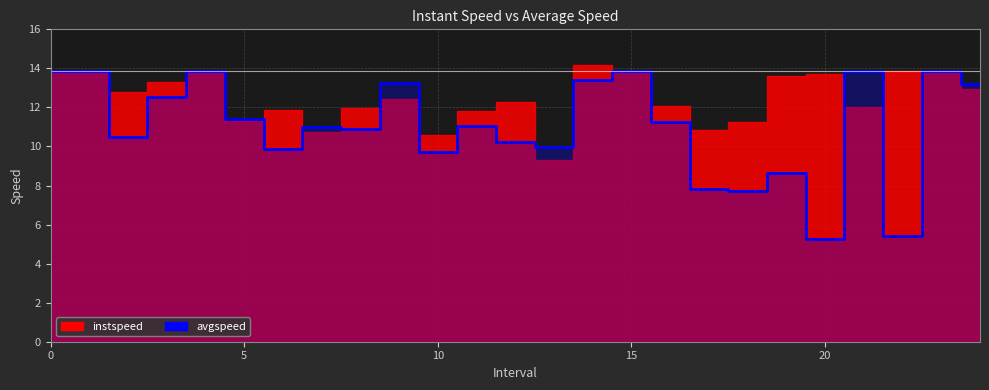

What is the difference between the maximum and minimum values?

8.6